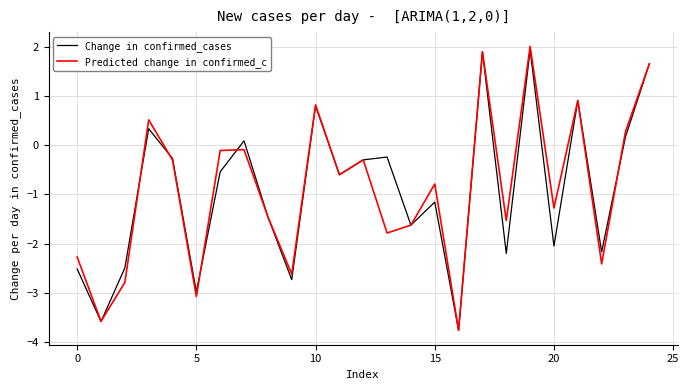

Does the chart have visible grid lines?

Yes